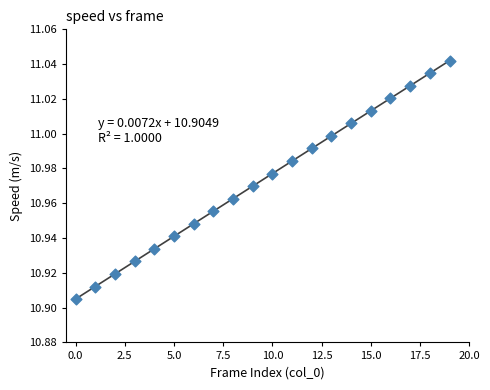

How many points are shown in the scatter plot?

20